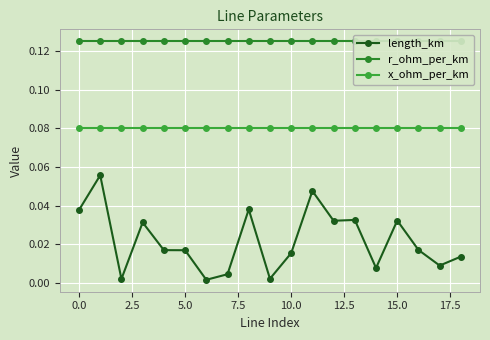

True or false: length_km and x_ohm_per_km cross at least once.

False